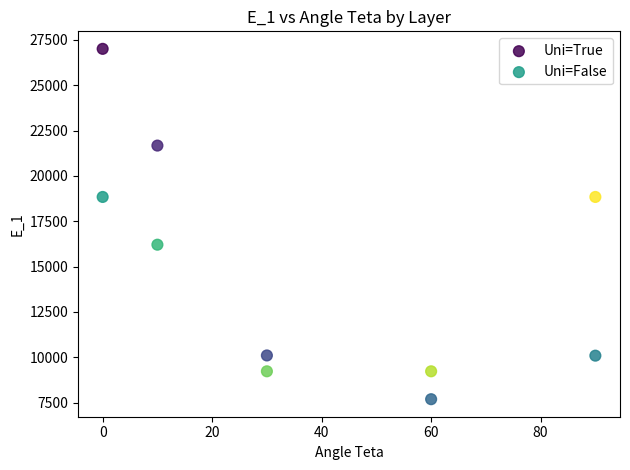

Which series has the largest Y range (max minus min)?

Uni=True